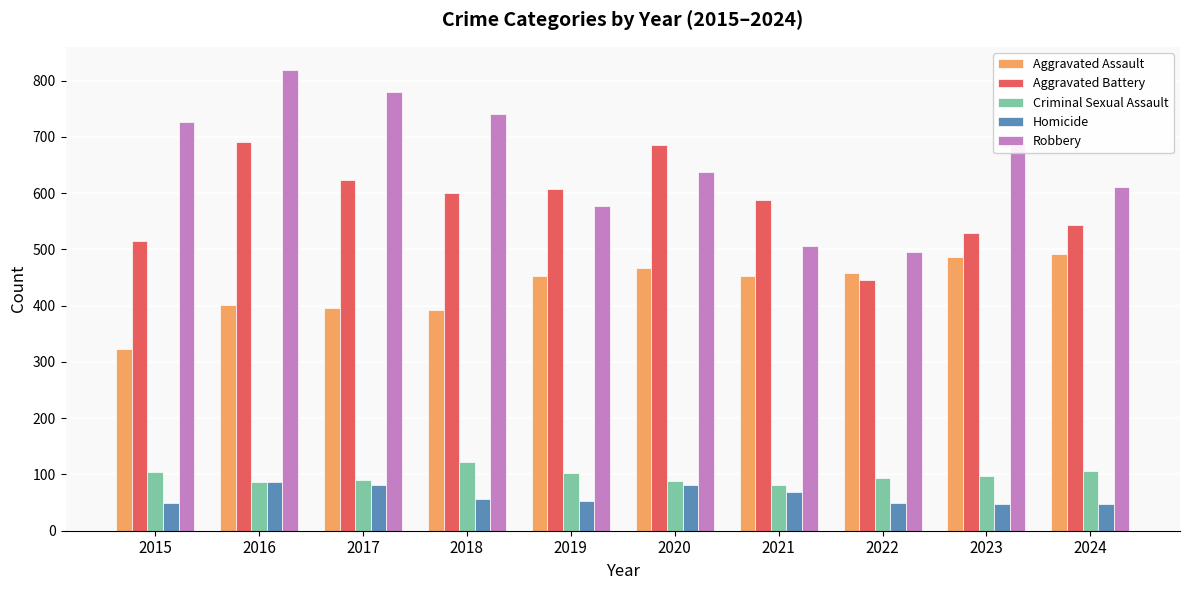

List the series in order of their peak value, highest first.

Robbery, Aggravated Battery, Aggravated Assault, Criminal Sexual Assault, Homicide